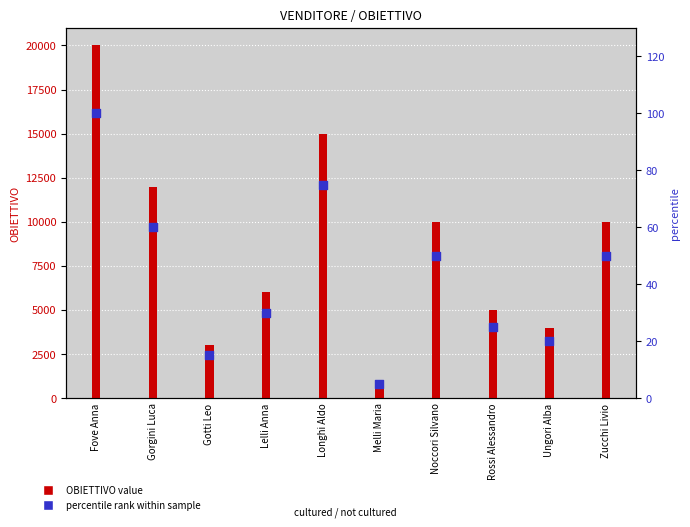

Which series contains the highest Y value?

OBIETTIVO